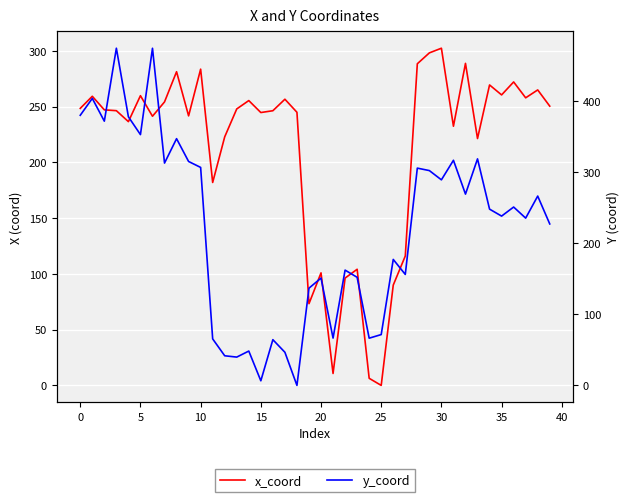

How many lines are shown in the chart?

2